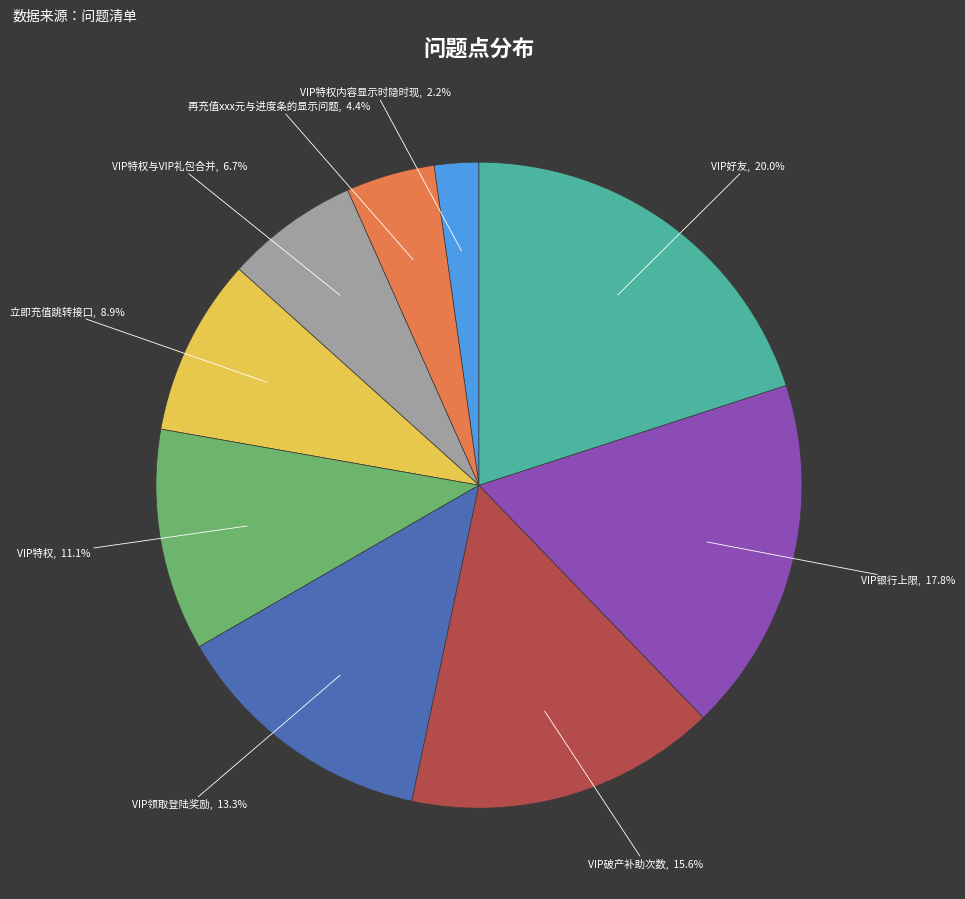

Count the number of slices in the pie.

9